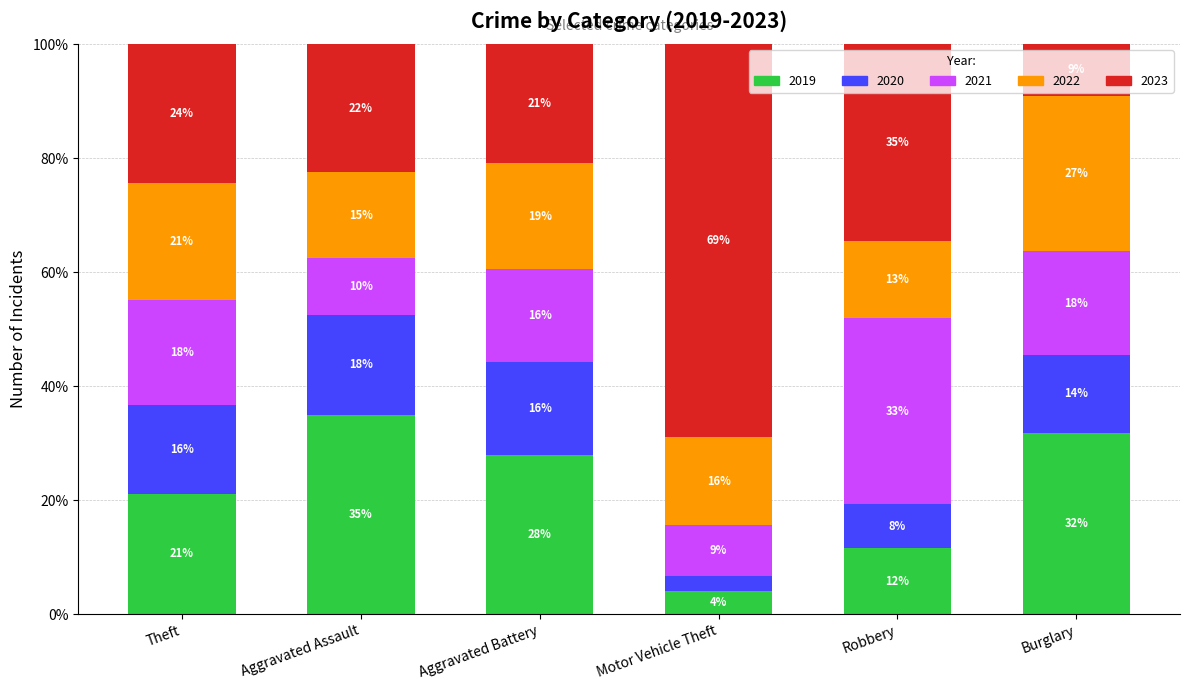

Does the chart contain any negative values?

No